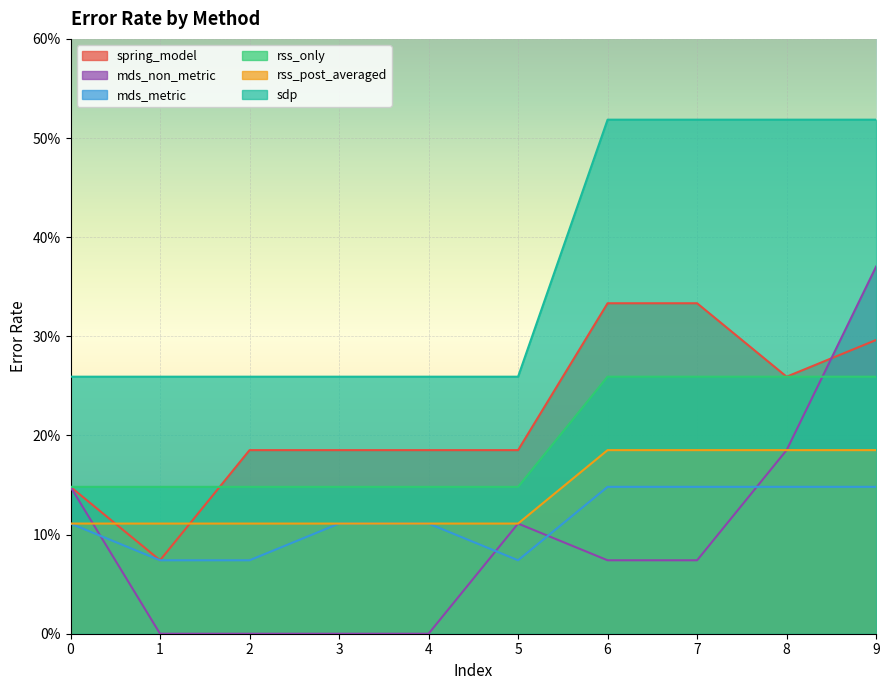

Between which two adjacent categories do rss_only and mds_non_metric first intersect?

8 and 9